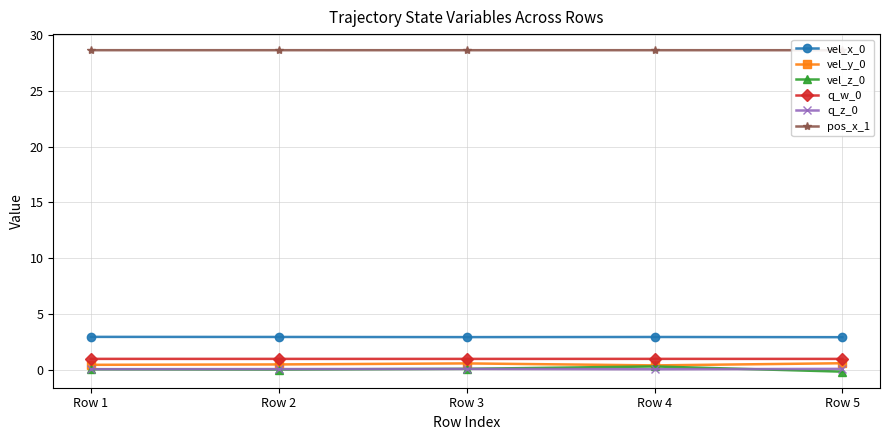

How many lines are shown in the chart?

6